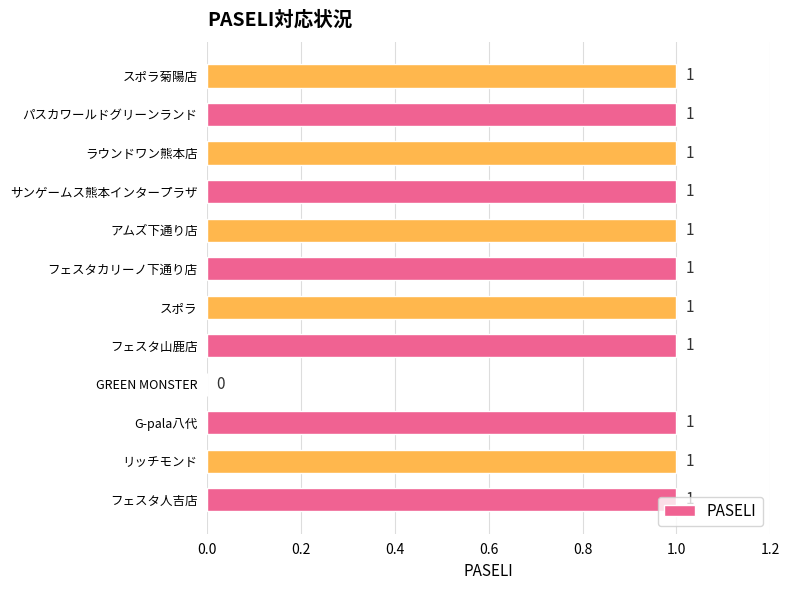

What is the sum of all values?

11